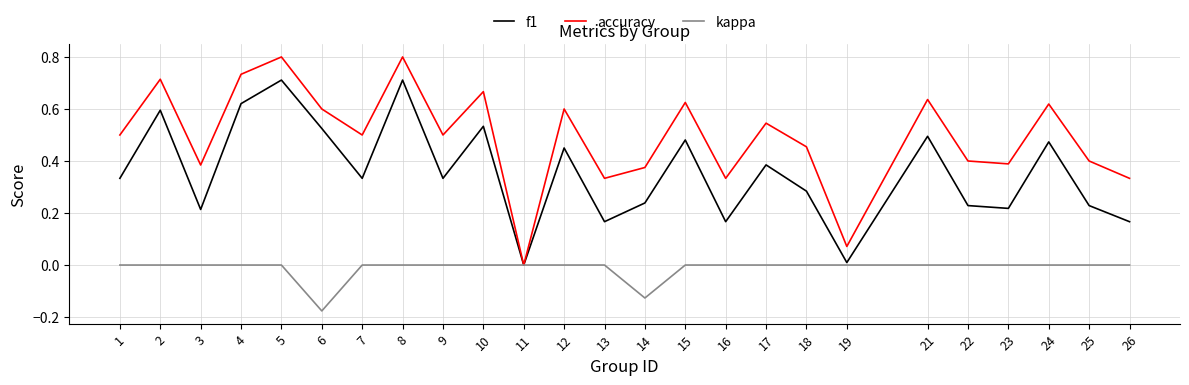

Rank the series by their maximum value, from lowest to highest.

kappa, f1, accuracy